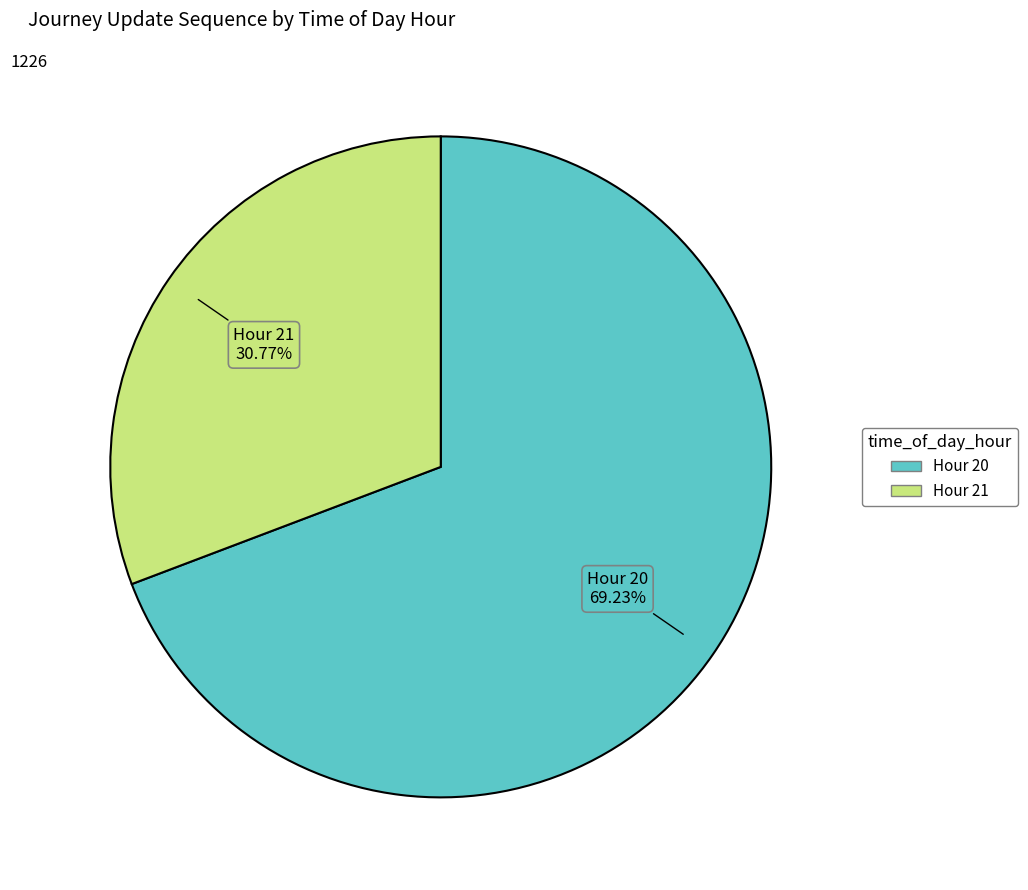

To the nearest percent, what is the difference between the largest and smallest slice percentages?

38%